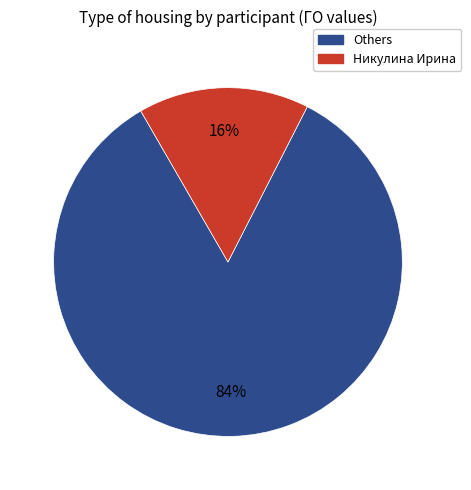

Count the number of slices in the pie.

2